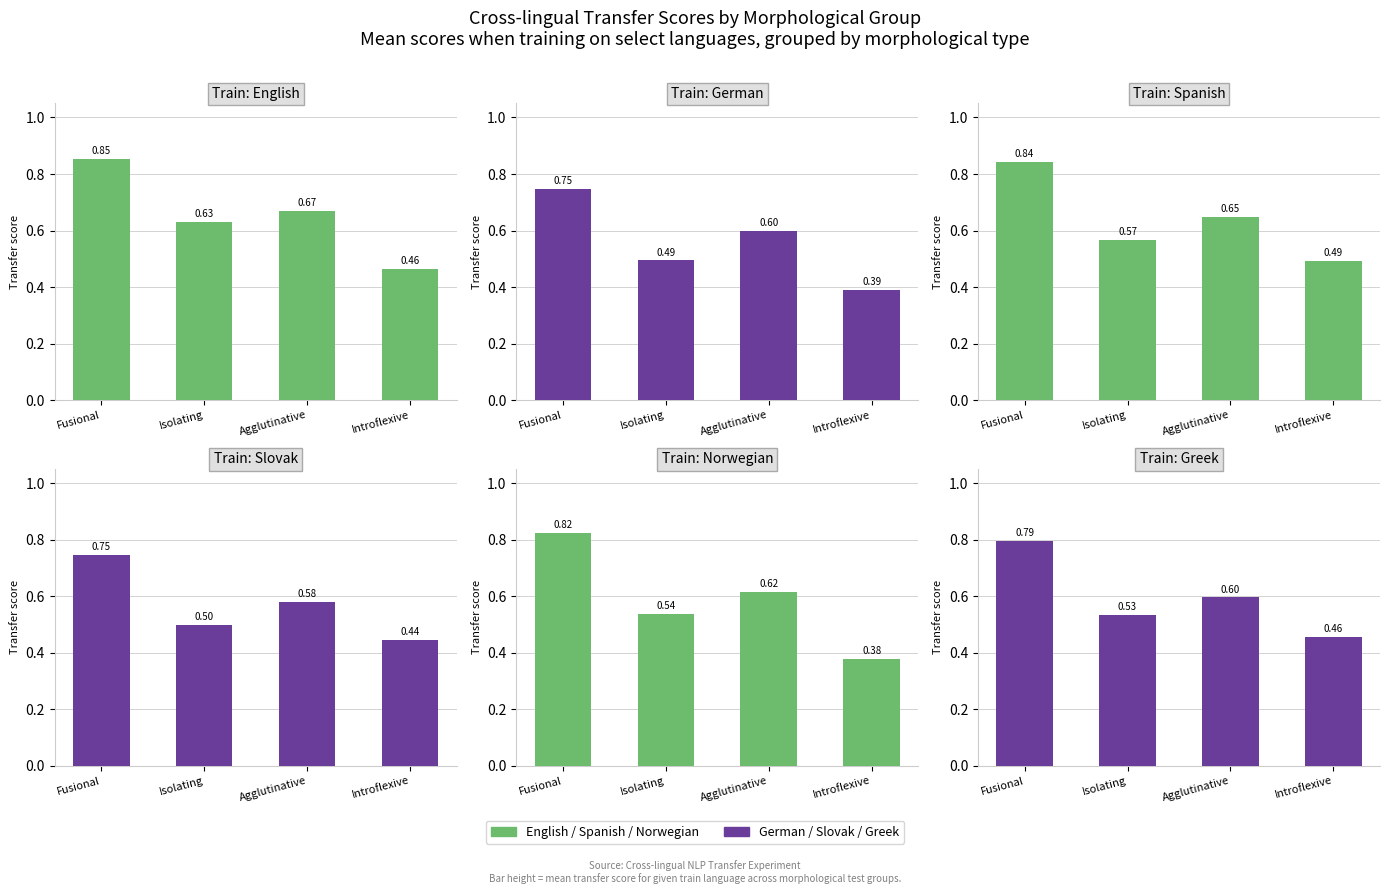

The German series shows 0.2 at Introflexive. True or false?

False